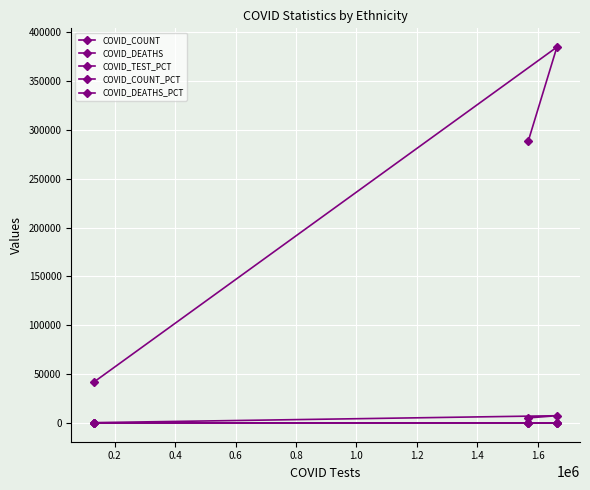

Which series has the largest total across all categories?

COVID_COUNT